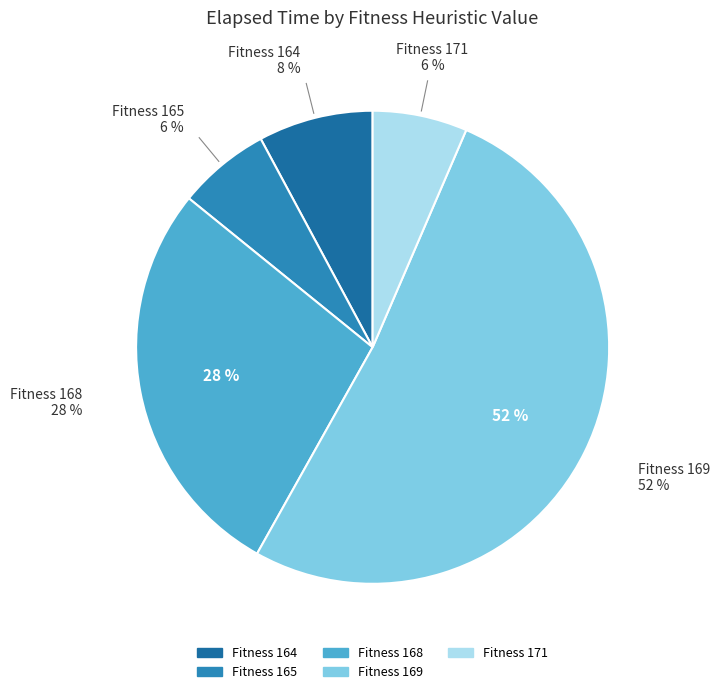

To the nearest percent, what is the average slice percentage?

20%